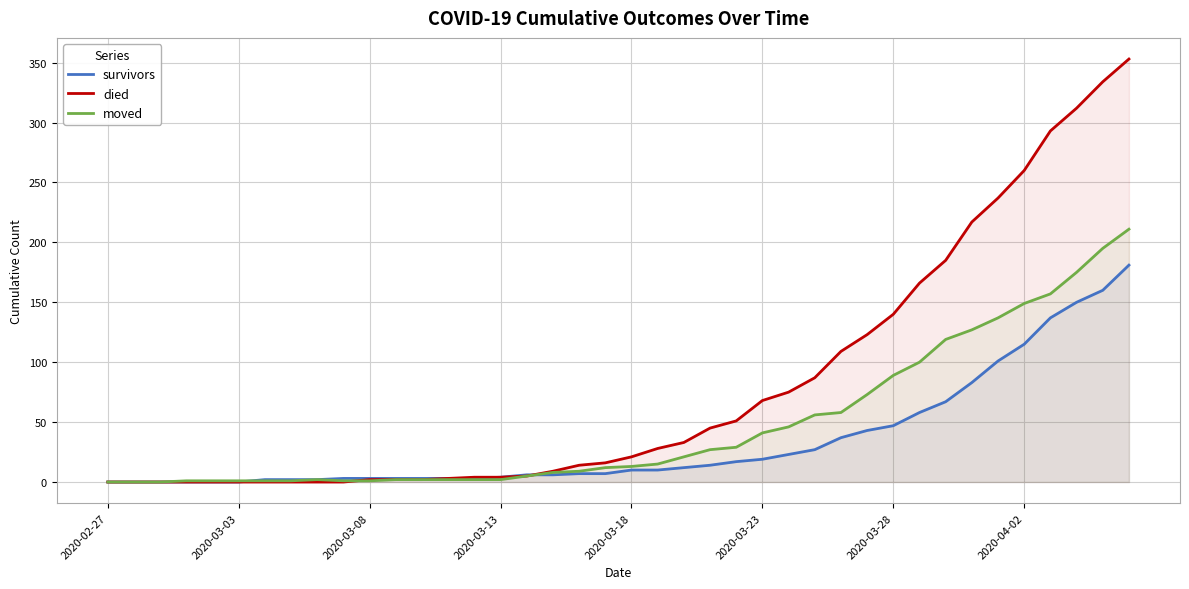

Rank the series at 38 from lowest to highest value.

survivors, moved, died